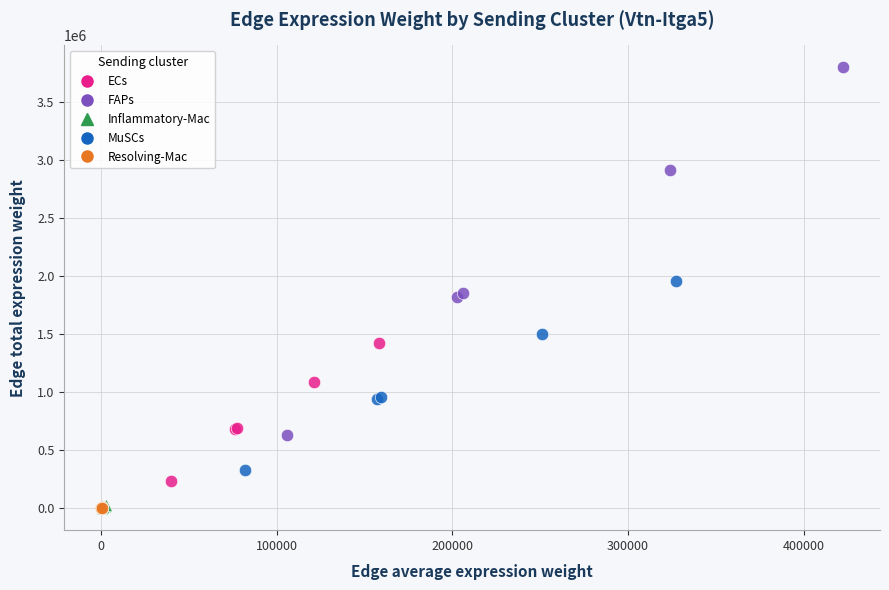

Which series reaches the maximum Y coordinate?

FAPs